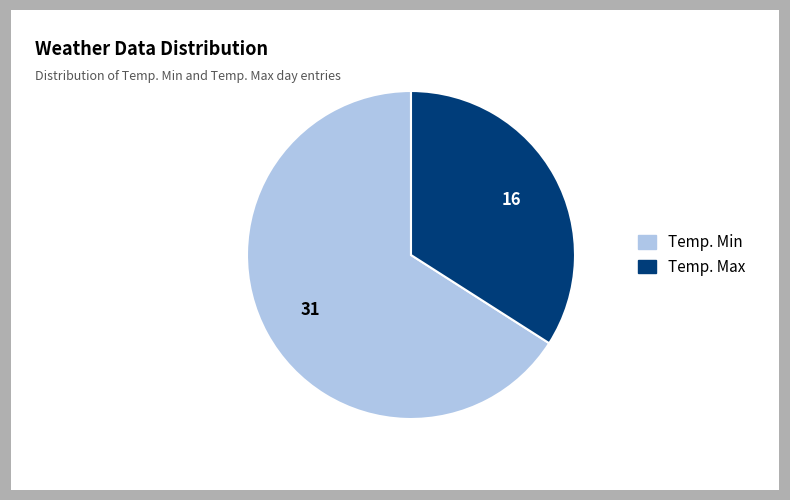

True or false: Temp. Min accounts for 66% of the total.

True